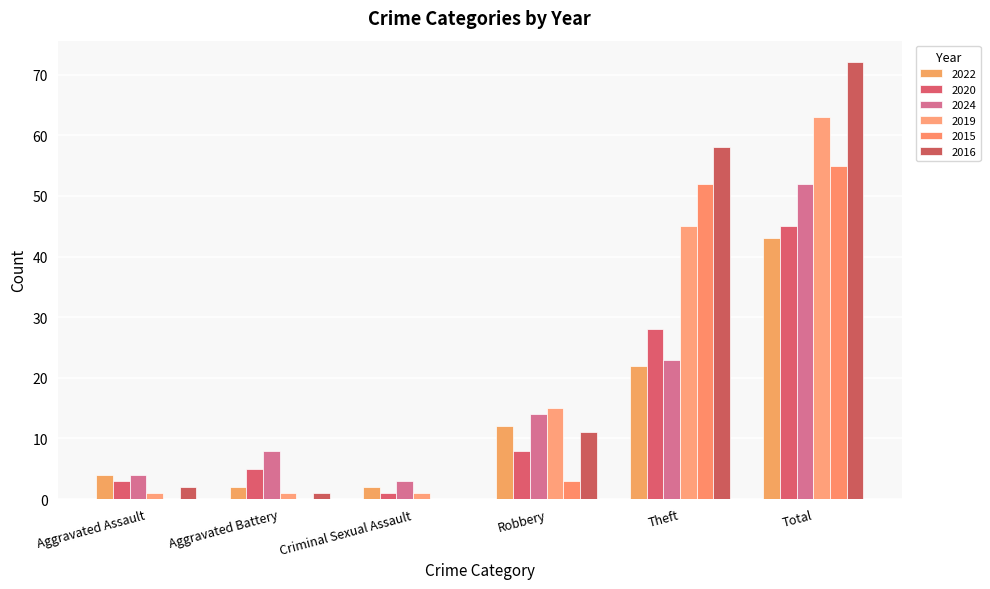

Are the bars horizontal?

No